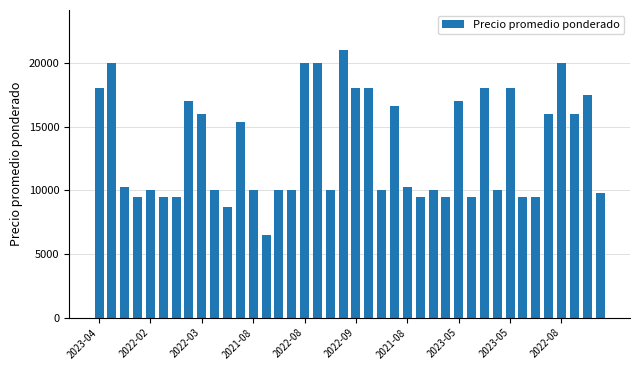

What is the value of the 29th bar from the left?

17000